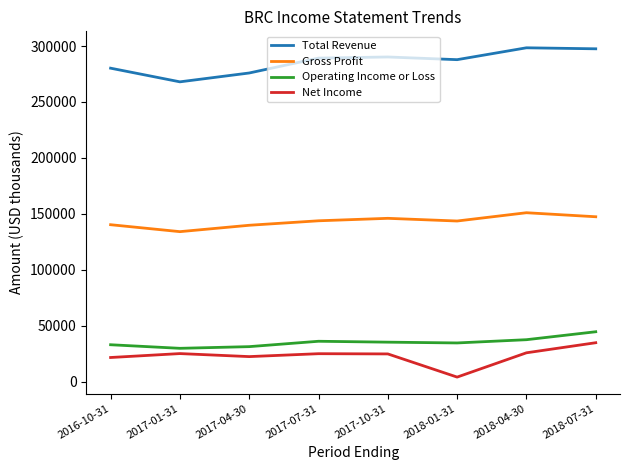

What position from the left is 2018-04-30?

7